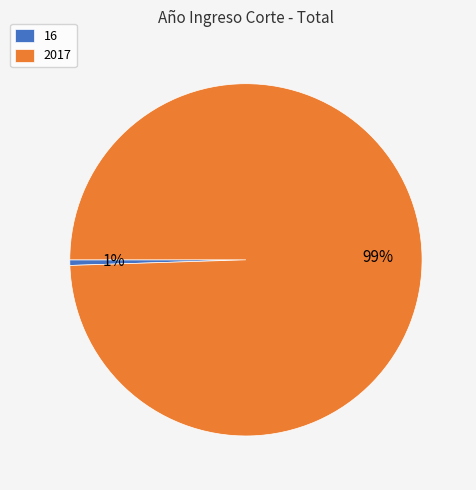

Between 2017 and 16, which is larger?

2017